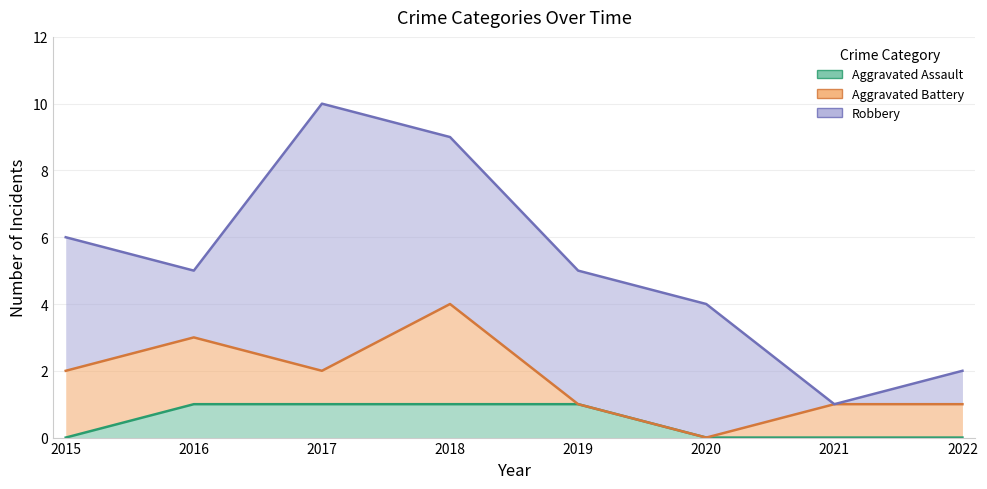

List the series in order of their peak value, lowest first.

Aggravated Assault, Aggravated Battery, Robbery